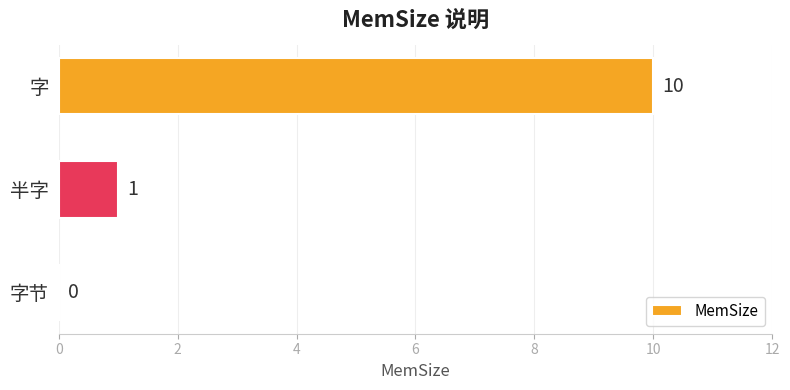

How many data points does each series have?

3